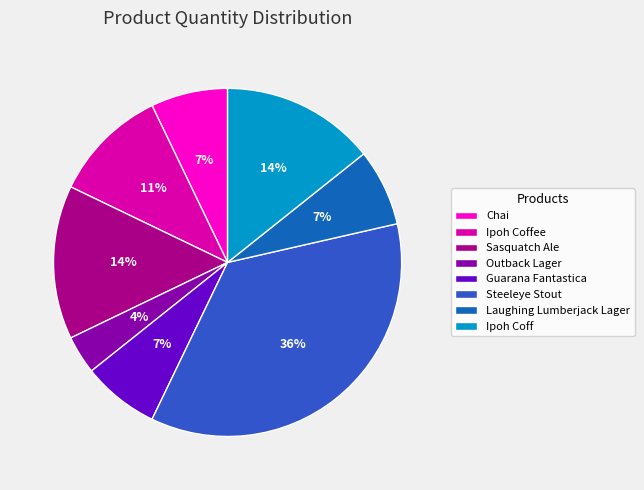

How many segments does this pie chart have?

8